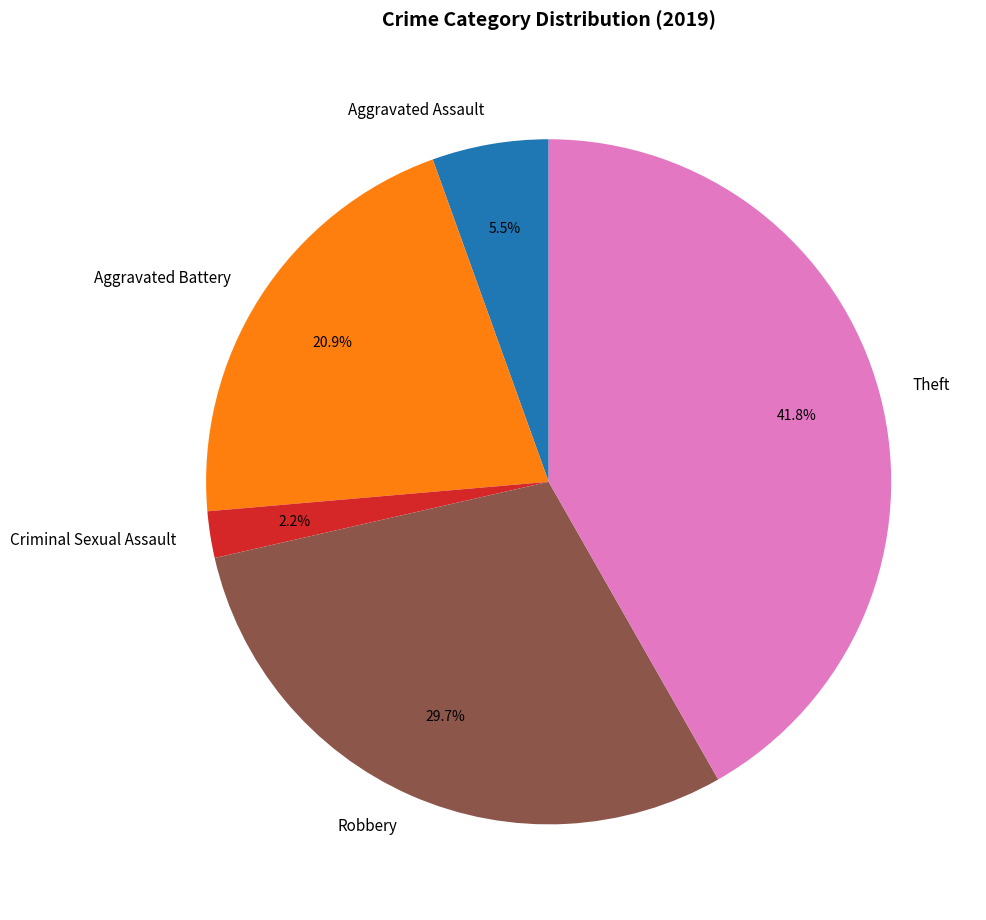

Is there any slice that represents more than half of the pie?

No